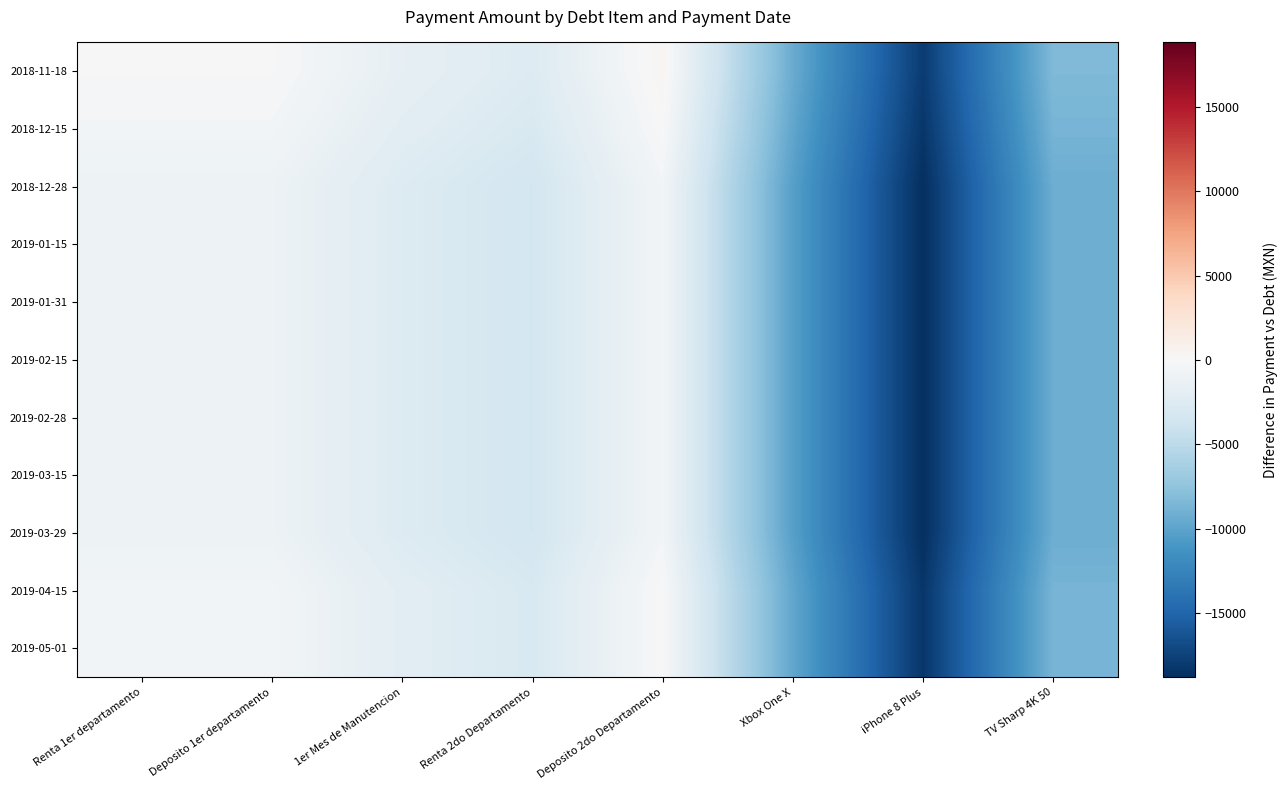

What is the minimum value shown in the chart?

-18824